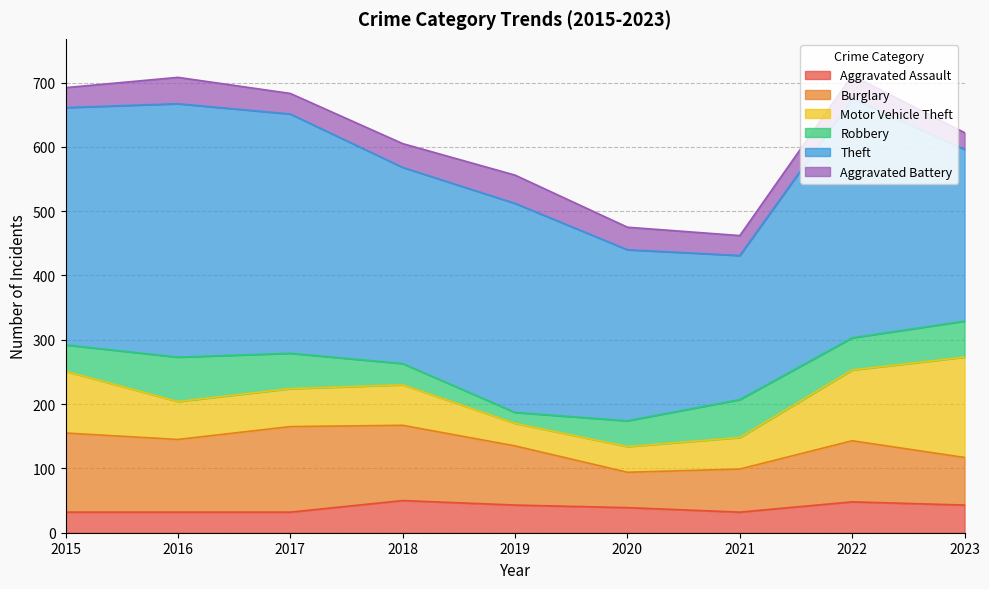

What is the difference between the maximum and minimum values in the Aggravated Battery series?

18